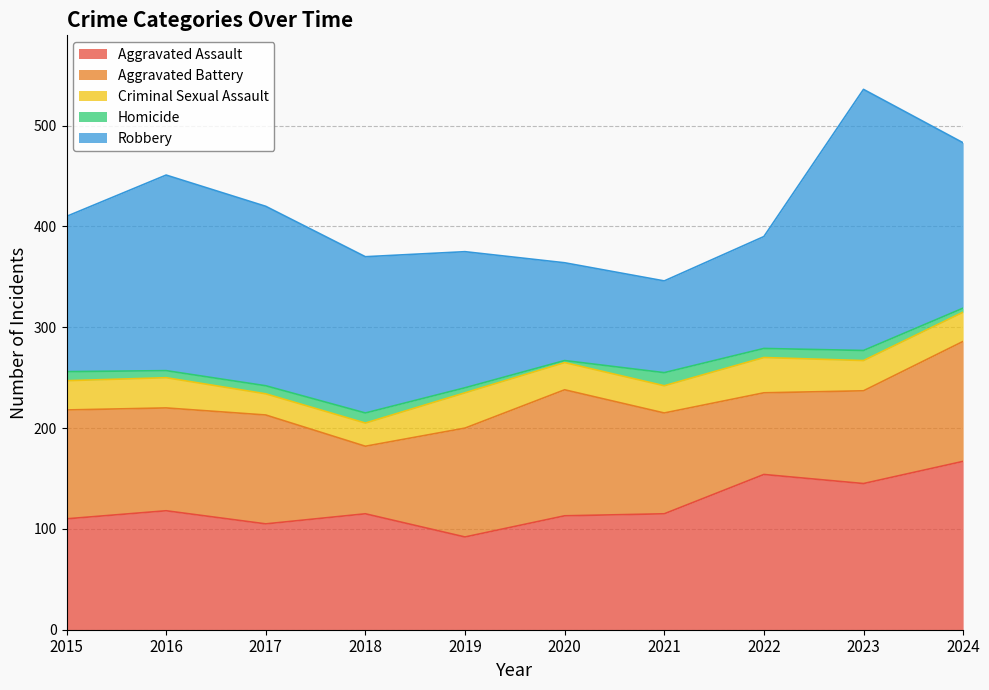

Between 2016 and 2017, which series saw the biggest shift?

Robbery